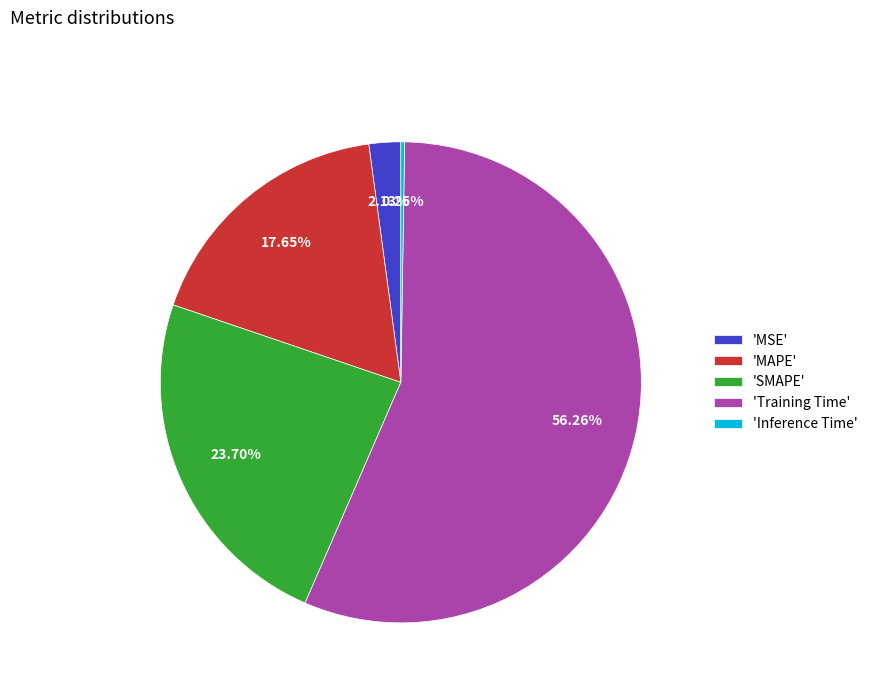

Do 'SMAPE' and 'MSE' together represent more than half of the pie?

No